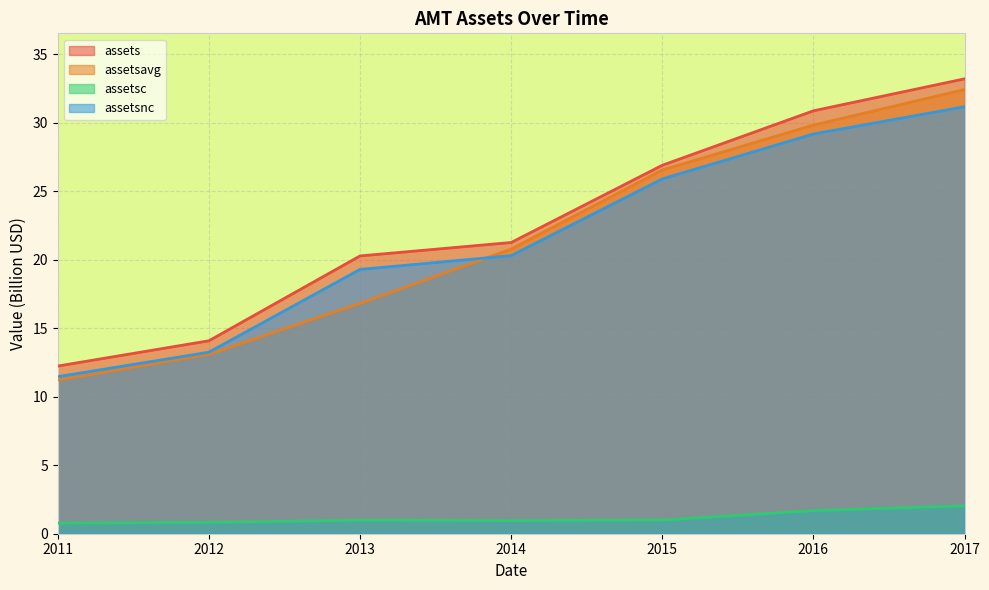

True or false: assets has more than 1 interior local peaks.

False